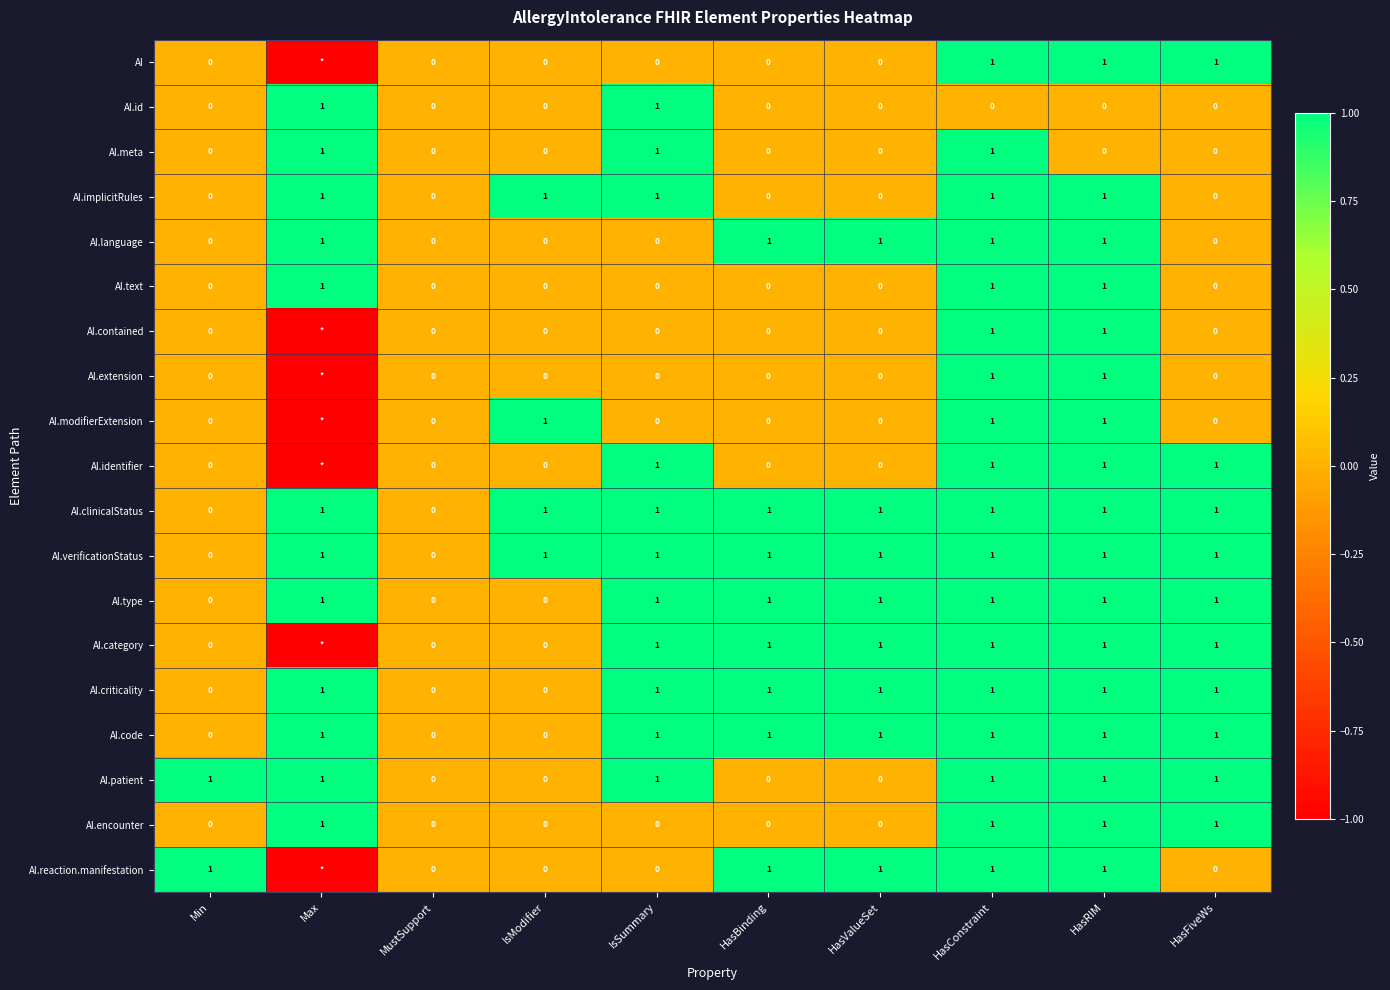

Is the value of AI.verificationStatus at HasRIM greater than the value of AI.meta at HasFiveWs?

Yes